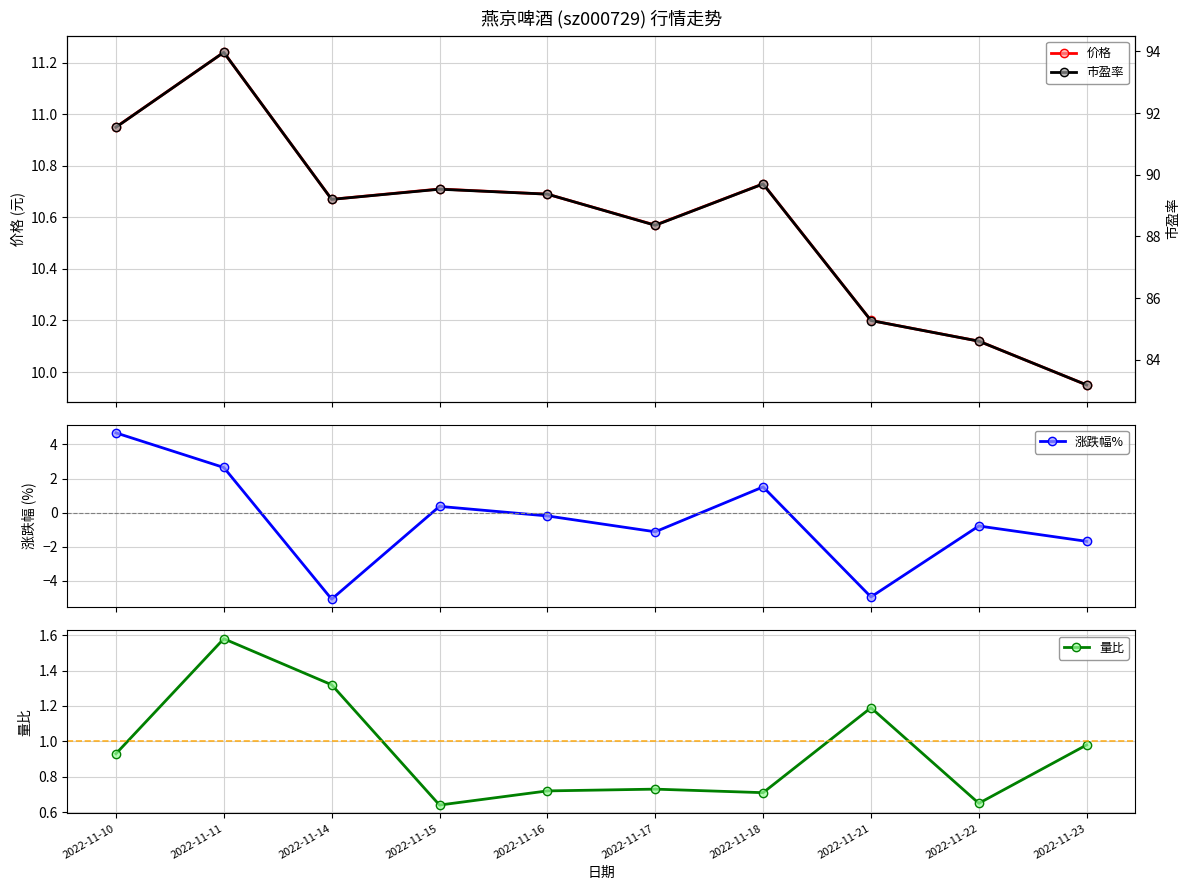

Is this an area chart (filled region under the line)?

No